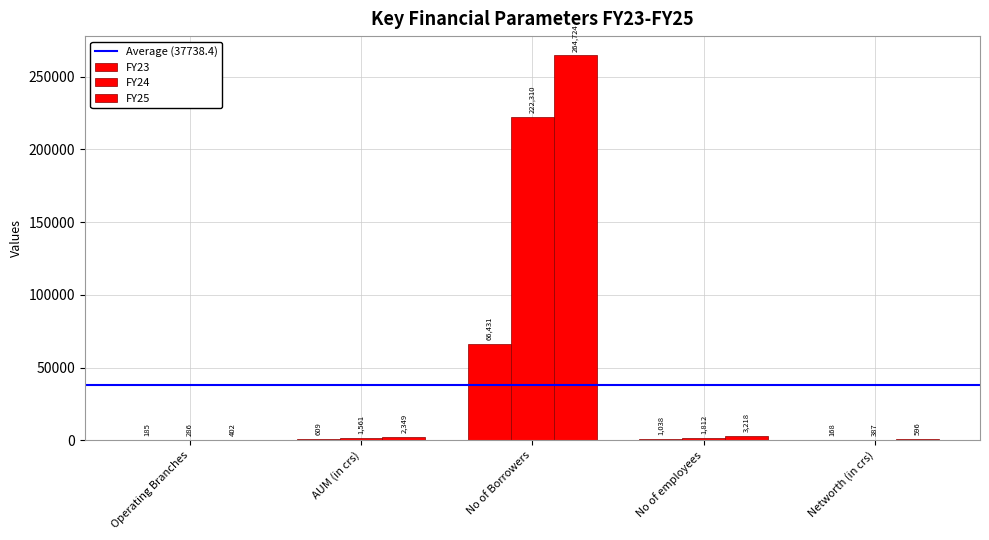

True or false: FY25 has a value of 1126 at AUM (in crs).

False